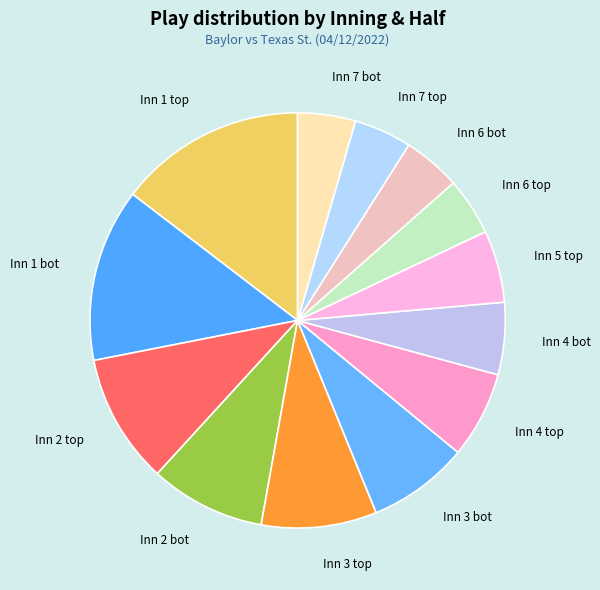

Which category has the biggest portion of the pie?

Inn 1 top